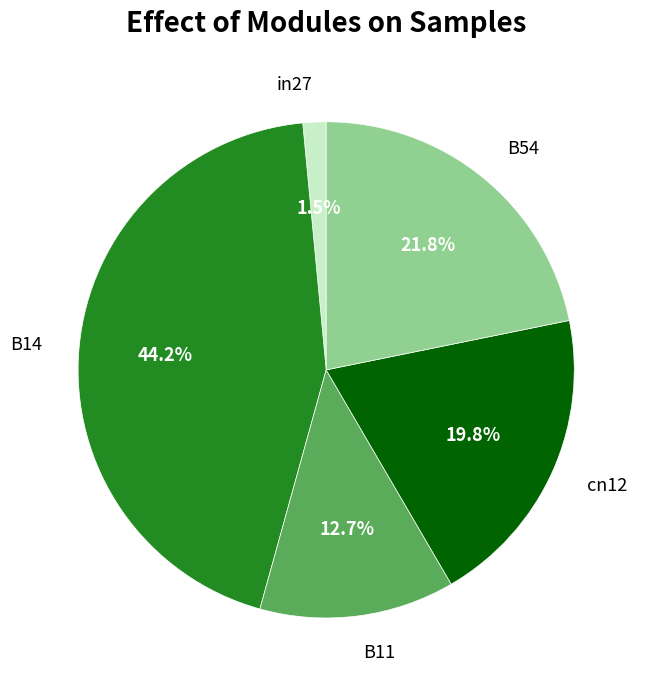

Is the sum of B14 and B54 greater than half?

Yes